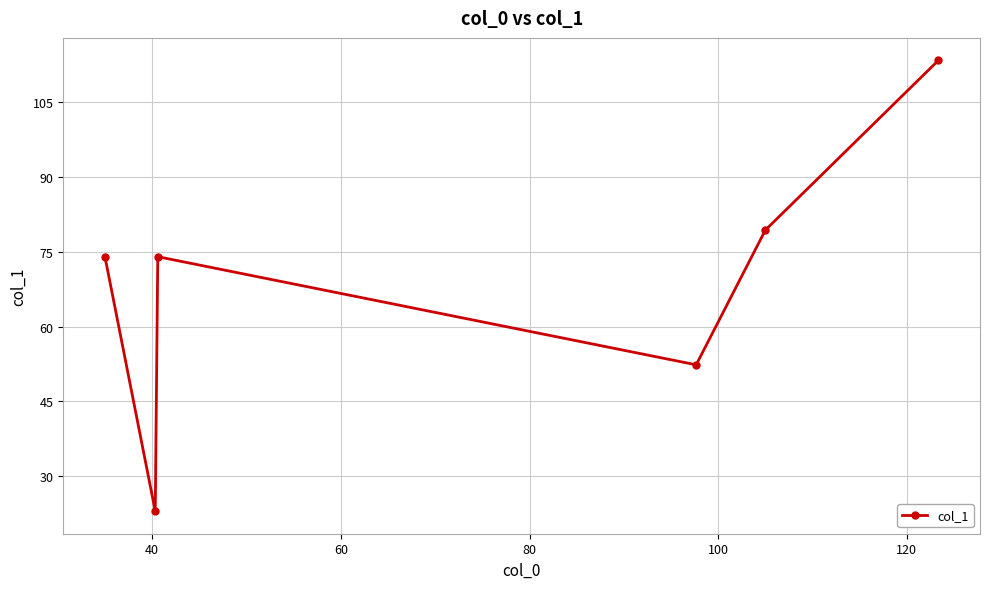

Reading right to left, extract all data points from this chart.

113.3	79.3	52.3	74.0	23.0	74.0